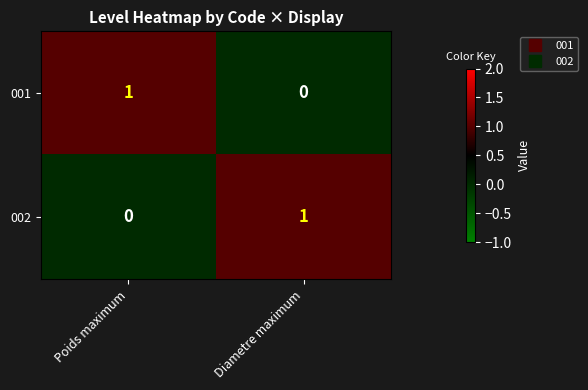

At which label is 001 closest to 0?

Diametre maximum